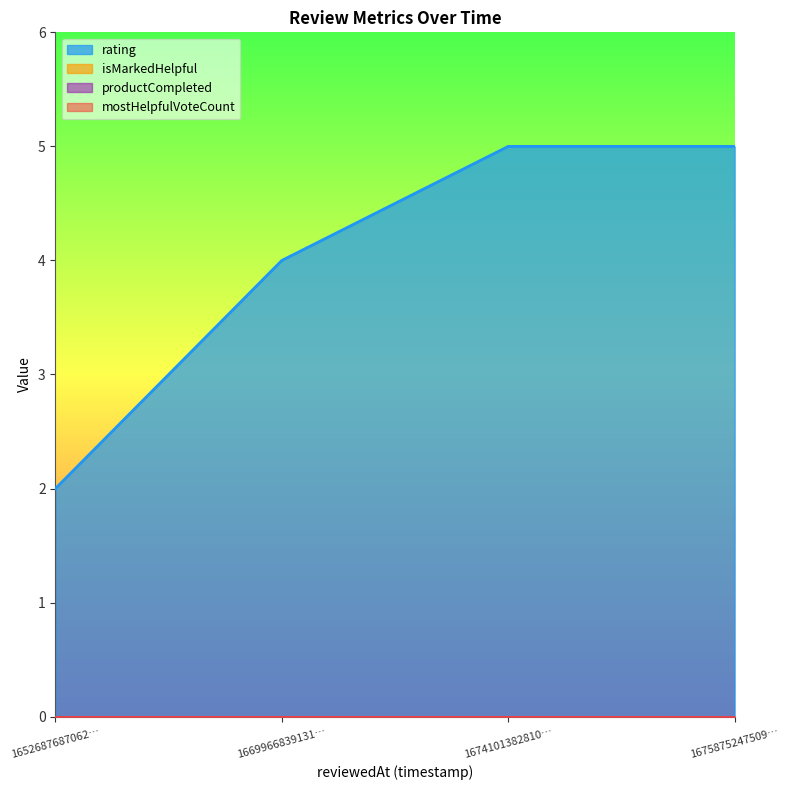

Reading left to right, transcribe all the data shown in this chart.

rating: 1652687687062=2	1669966839131=4	1674101382810=5	1675875247509=5
isMarkedHelpful: 1652687687062=0	1669966839131=0	1674101382810=0	1675875247509=0
productCompleted: 1652687687062=0	1669966839131=0	1674101382810=0	1675875247509=0
mostHelpfulVoteCount: 1652687687062=0	1669966839131=0	1674101382810=0	1675875247509=0